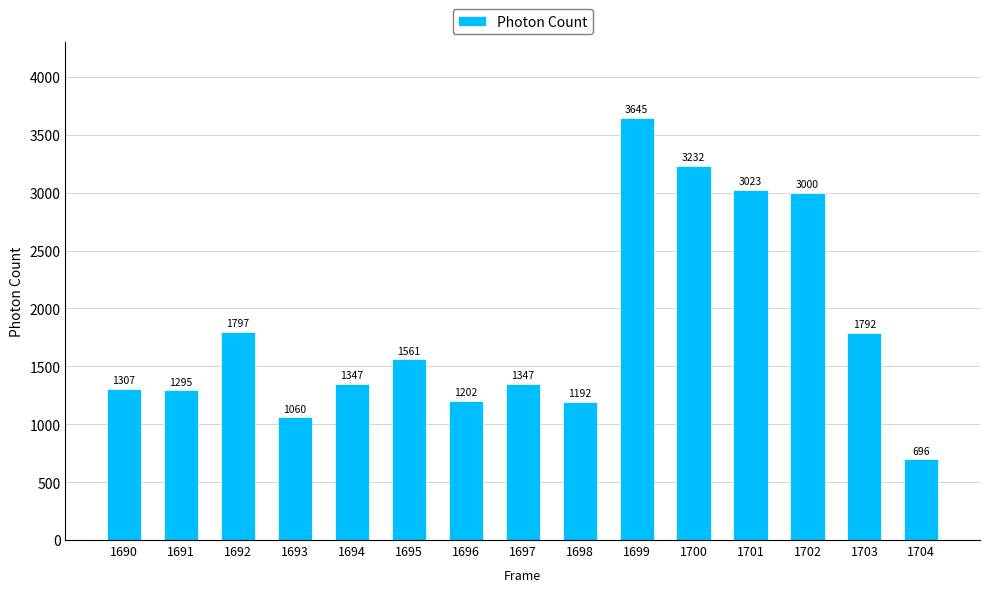

Read the value at 1693.

1060.1